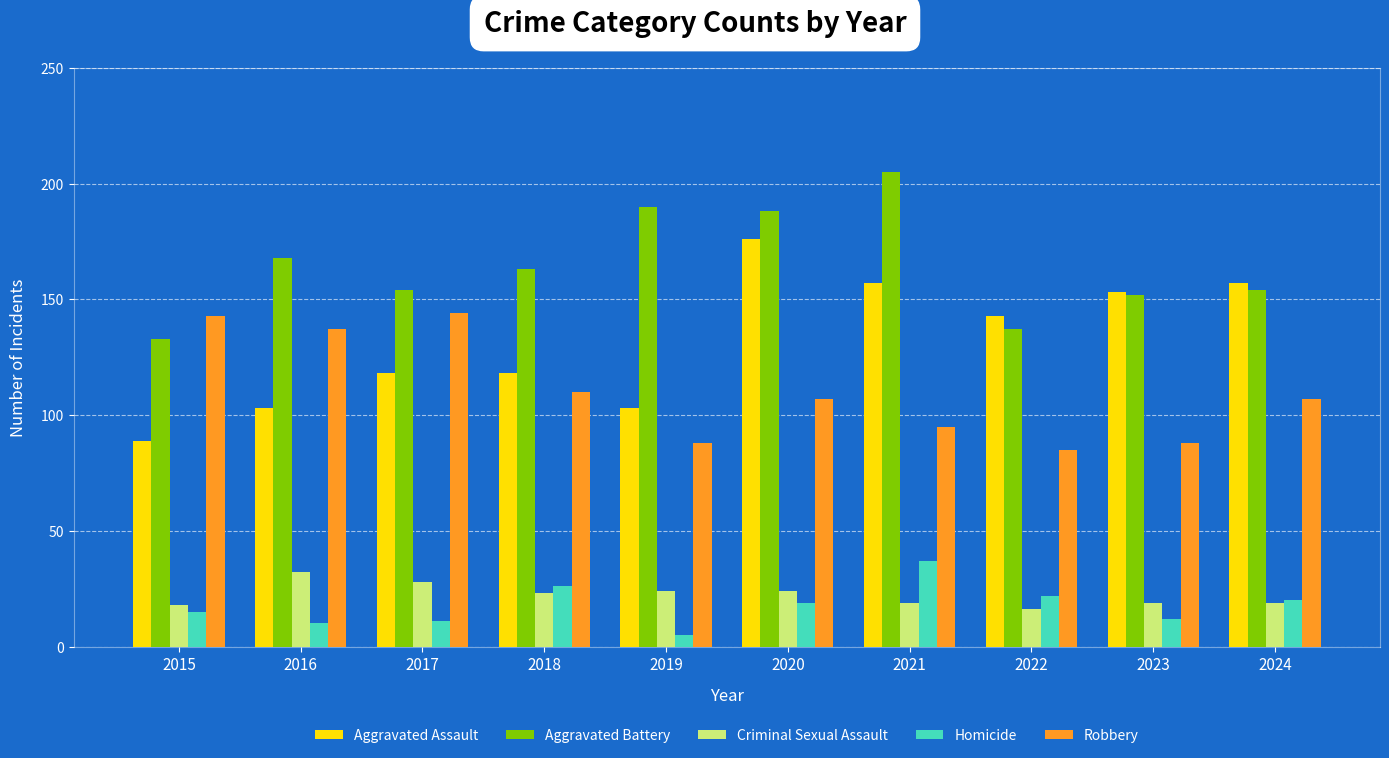

What is the difference between the Criminal Sexual Assault values at 2022 and 2018?

7